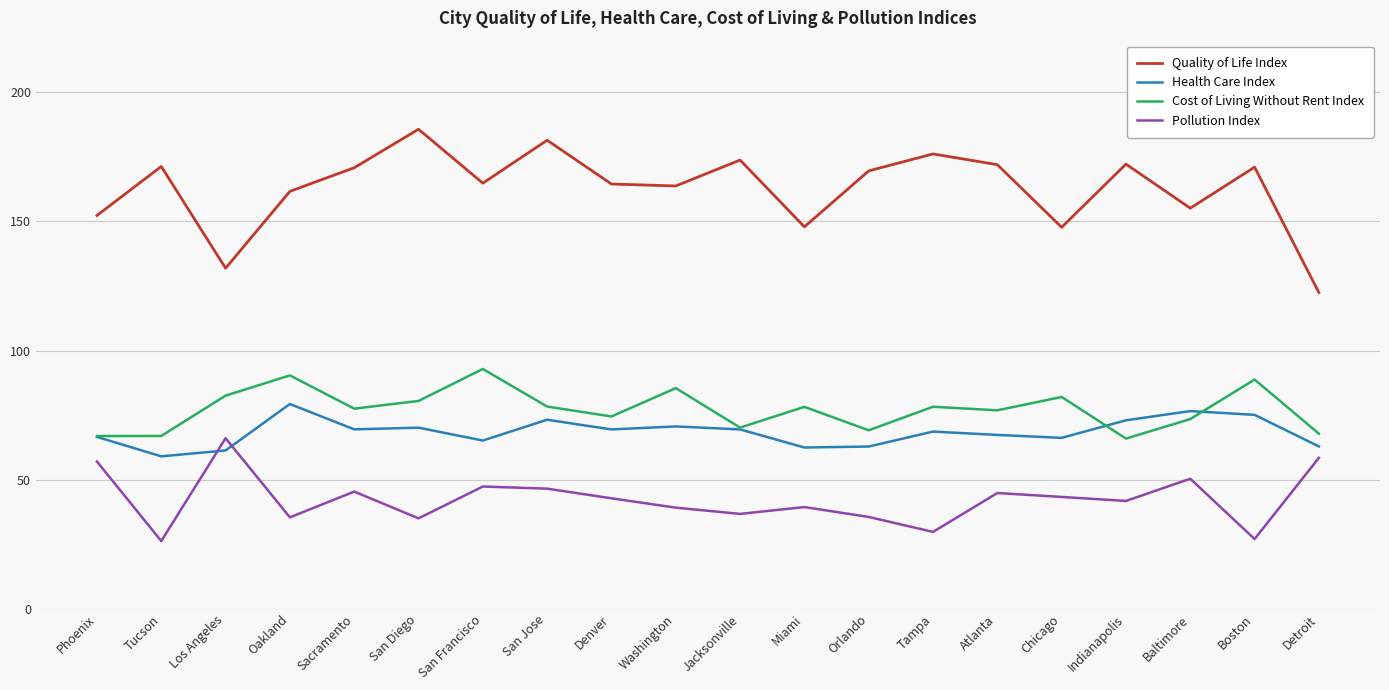

Where is the first local minimum for Quality of Life Index?

Los Angeles